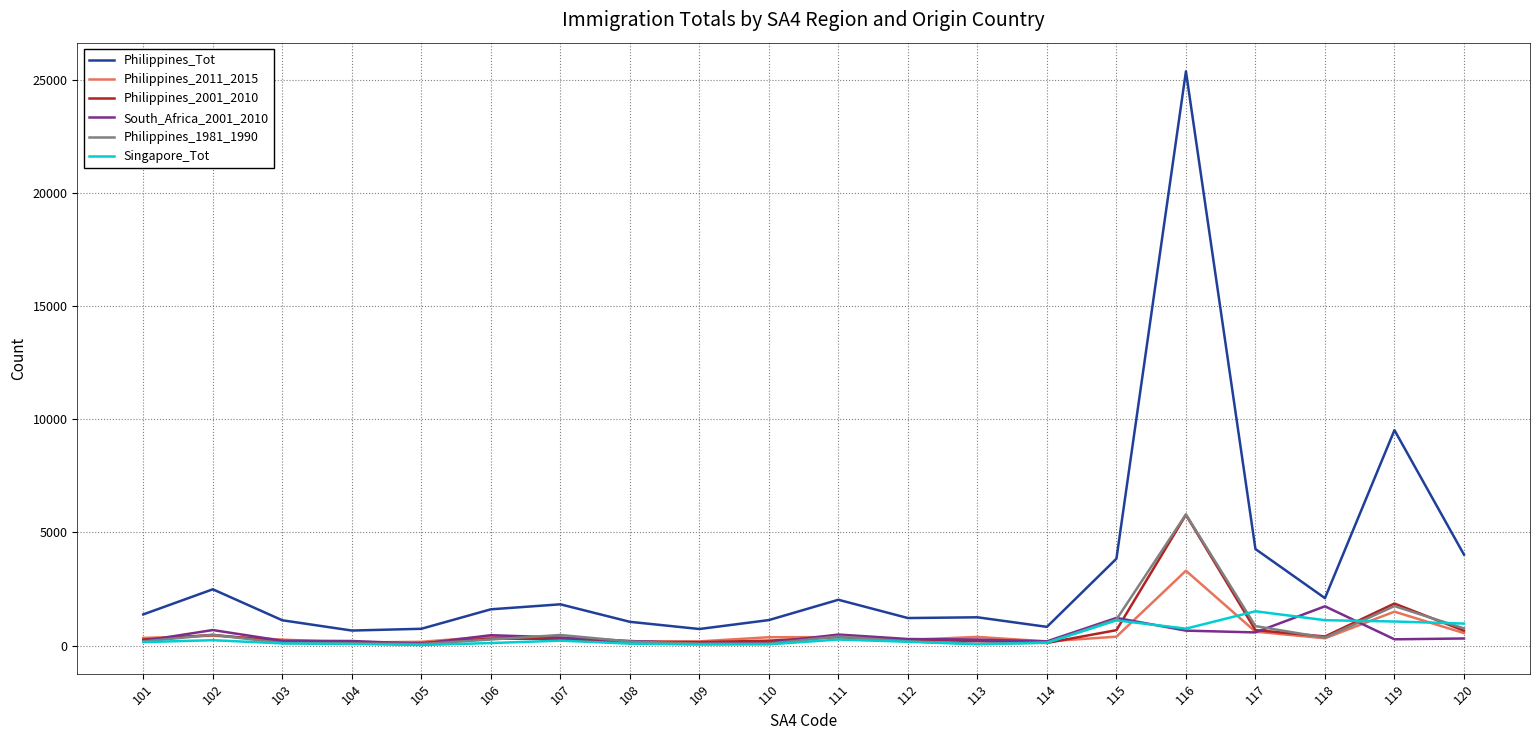

At which category is the sum across all series the highest?

116